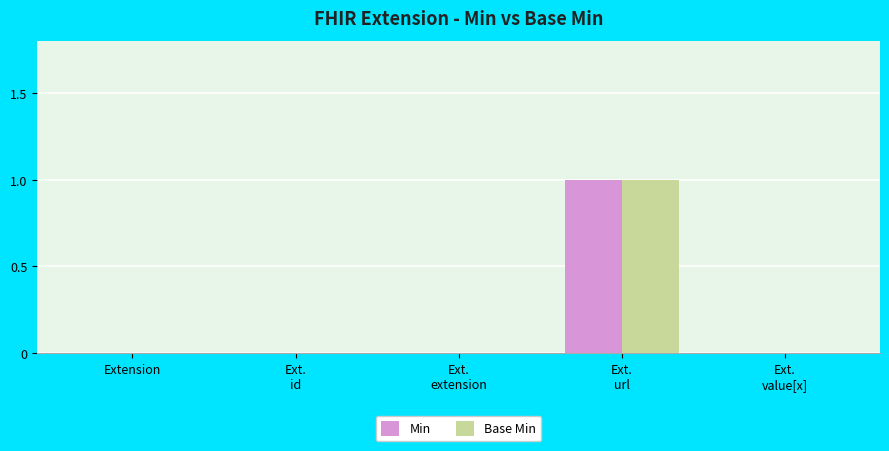

What is the sum of the Base Min values at Ext.
url and Ext.
id?

1